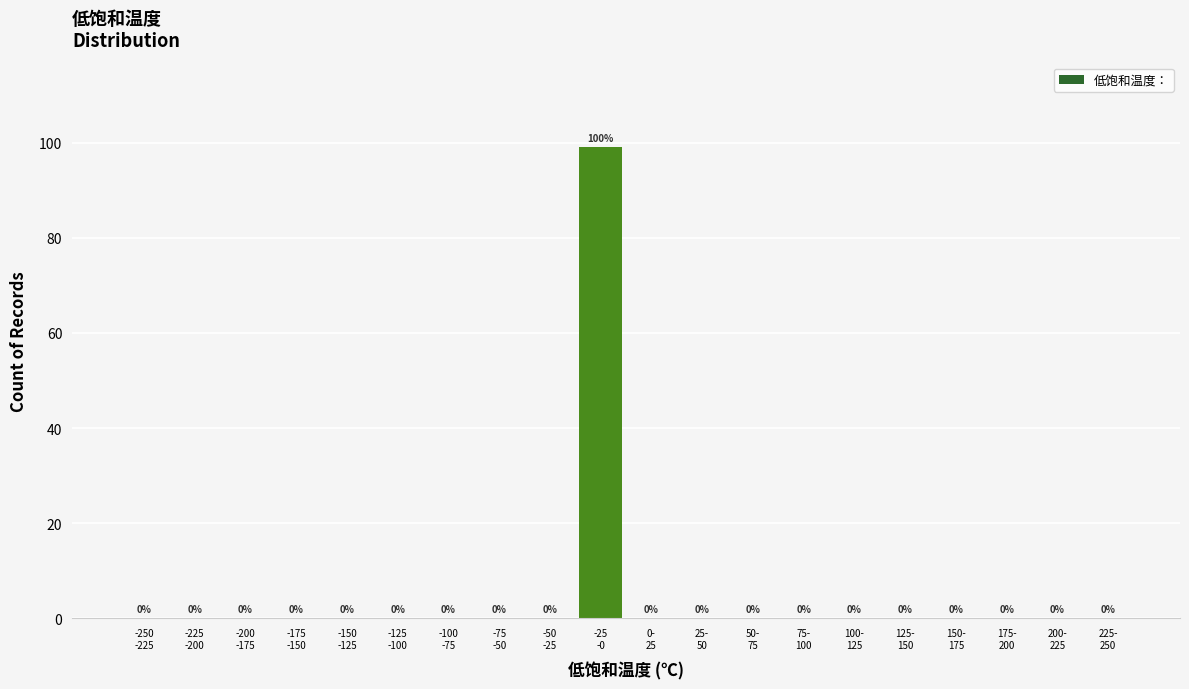

How many data points does each series have?

20